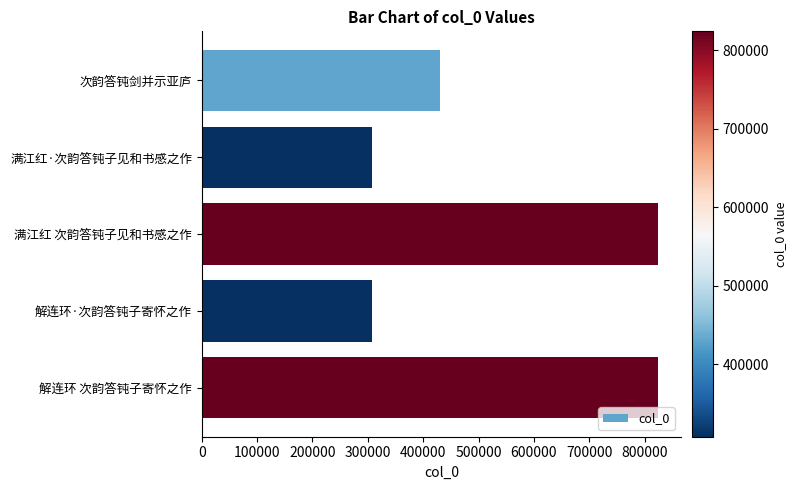

Count the number of categories in the chart.

5